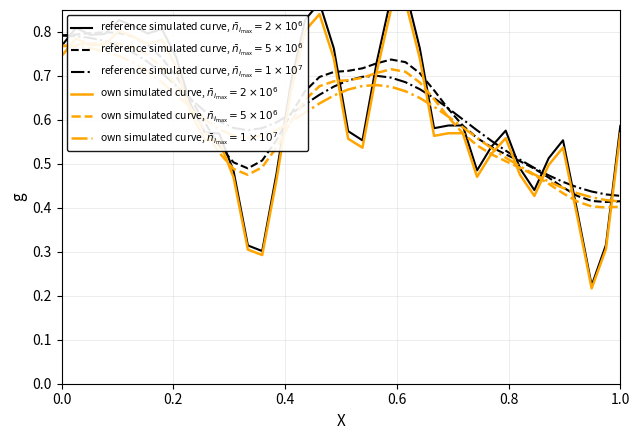

How many interior local valleys does the reference simulated curve, $\bar{n}_{i_{\max}}=1\times10^{7}$ series have?

1